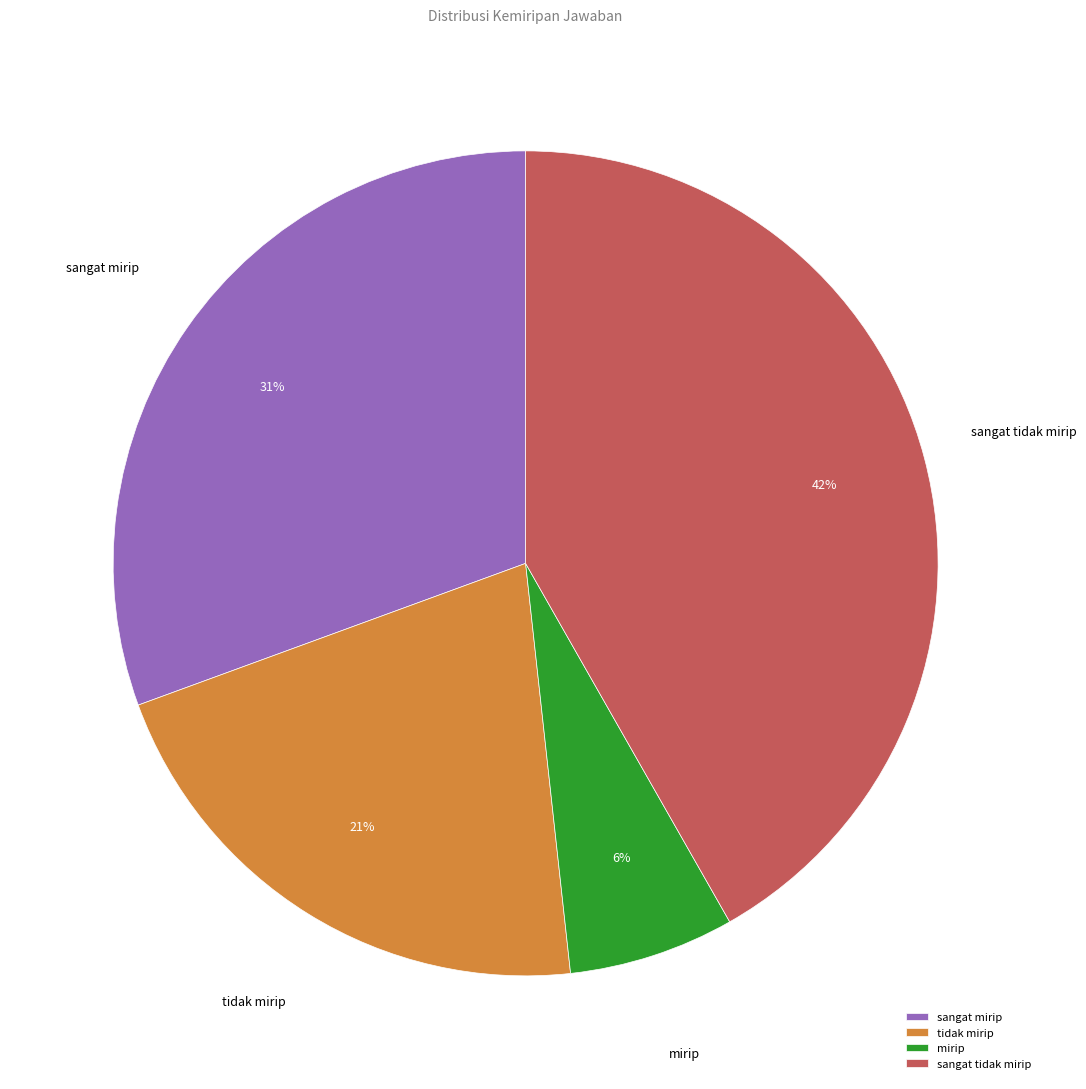

Rank the categories by value from highest to lowest.

sangat tidak mirip, sangat mirip, tidak mirip, mirip